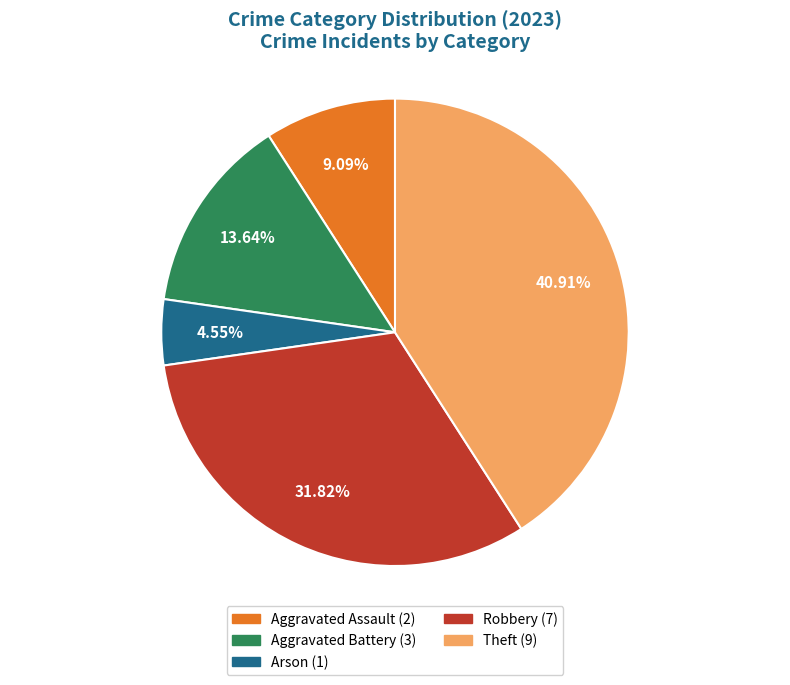

What is the total percentage of Arson and Aggravated Assault?

13.6%